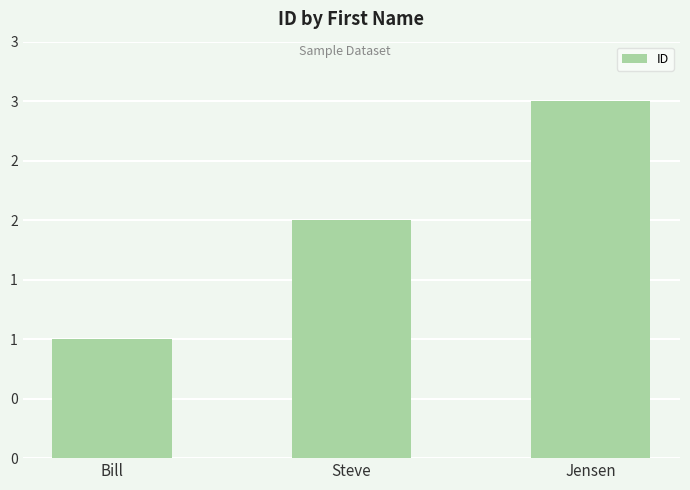

List the labels in order of value, largest first.

Jensen, Steve, Bill